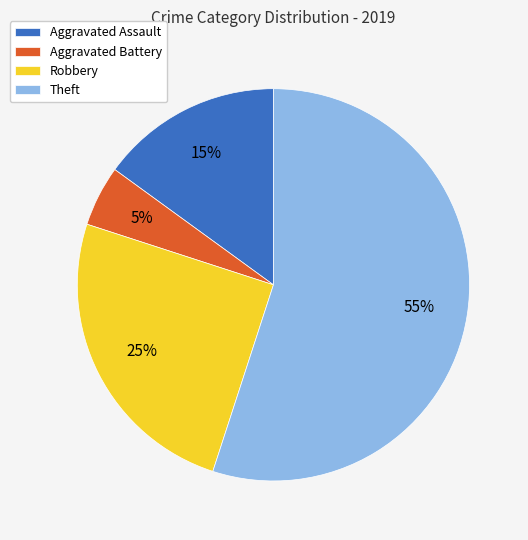

The Aggravated Battery slice represents 5% of the pie. True or false?

True